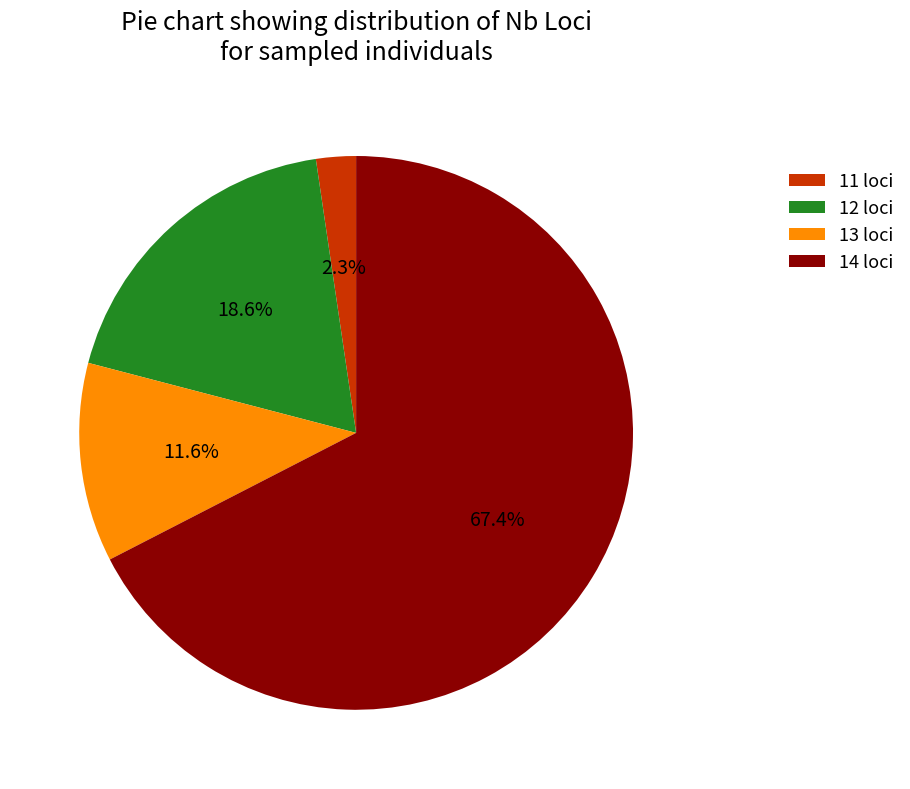

Rank the categories by value from lowest to highest.

11 loci, 13 loci, 12 loci, 14 loci